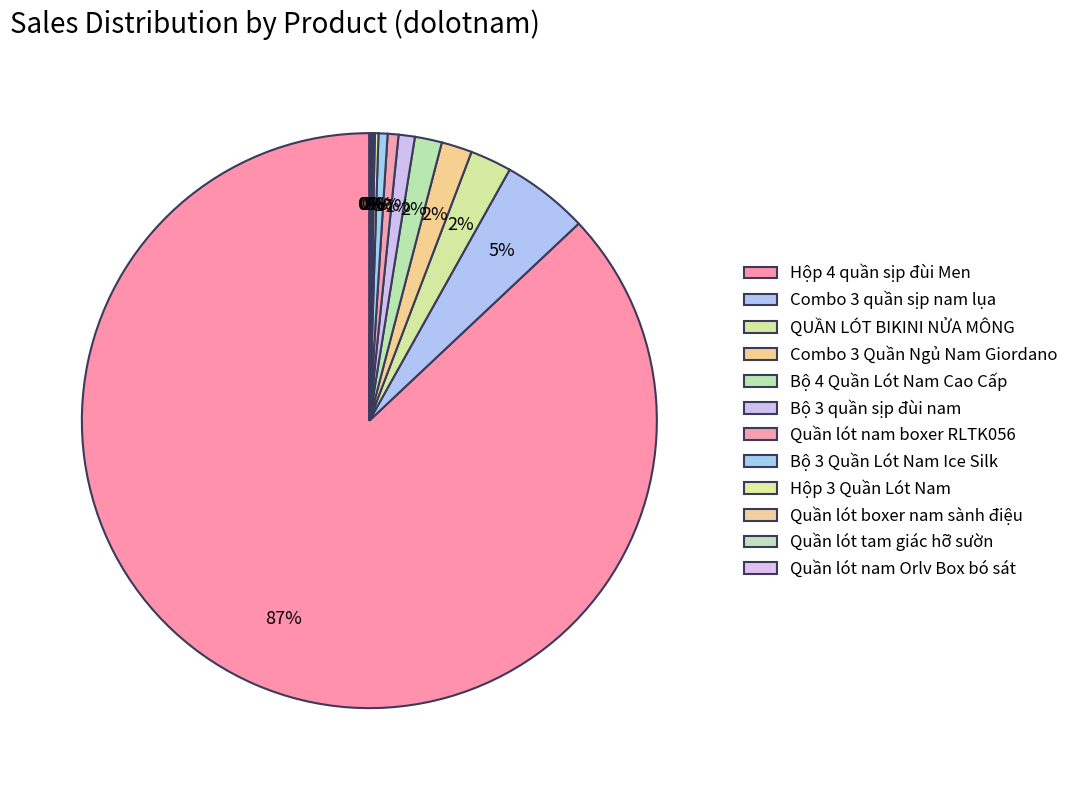

Does Quần lót nam Orlv Box bó sát represent more than half of the total?

No